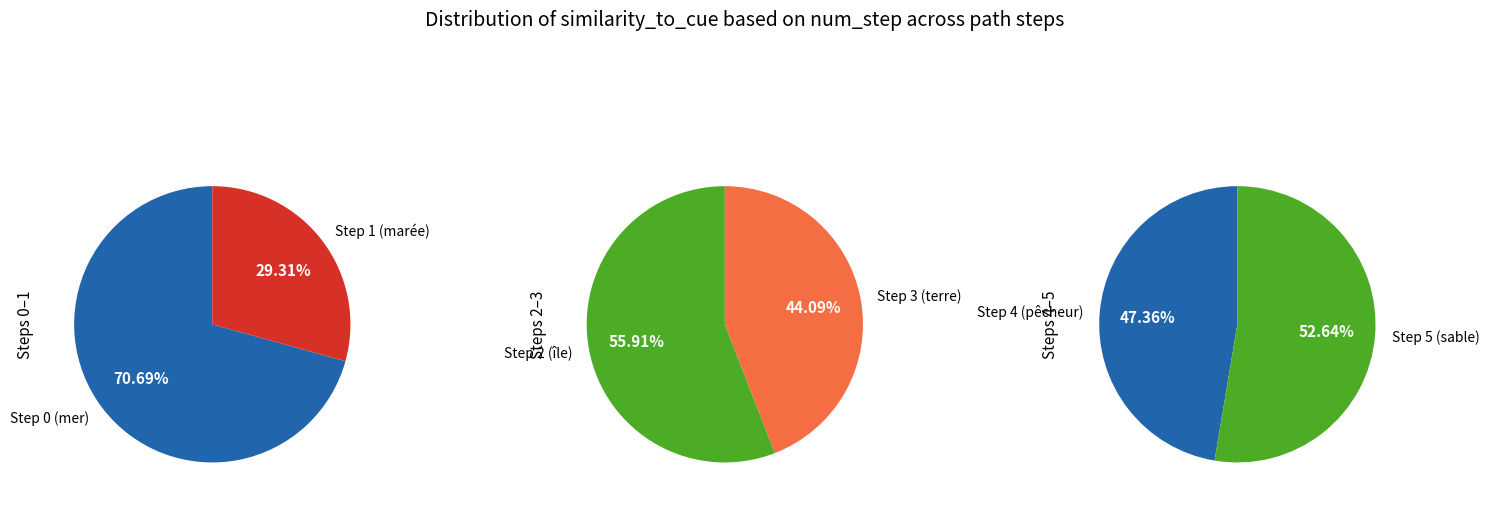

Which category has the smallest portion of the pie?

Step 3 (terre)